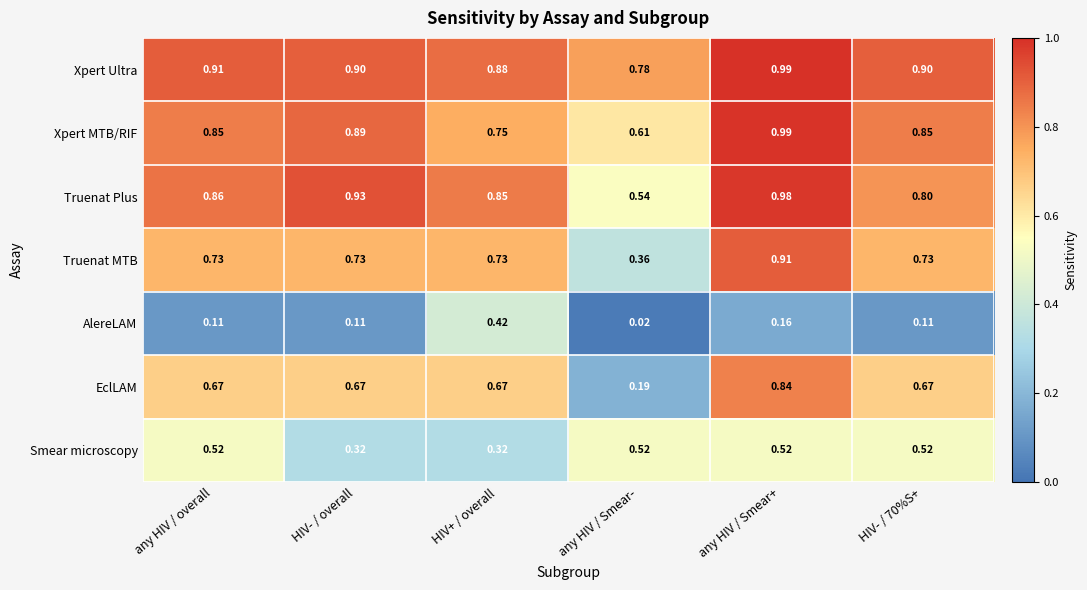

Is the value of EclLAM at HIV+ / overall greater than the value of AlereLAM at any HIV / Smear-?

Yes